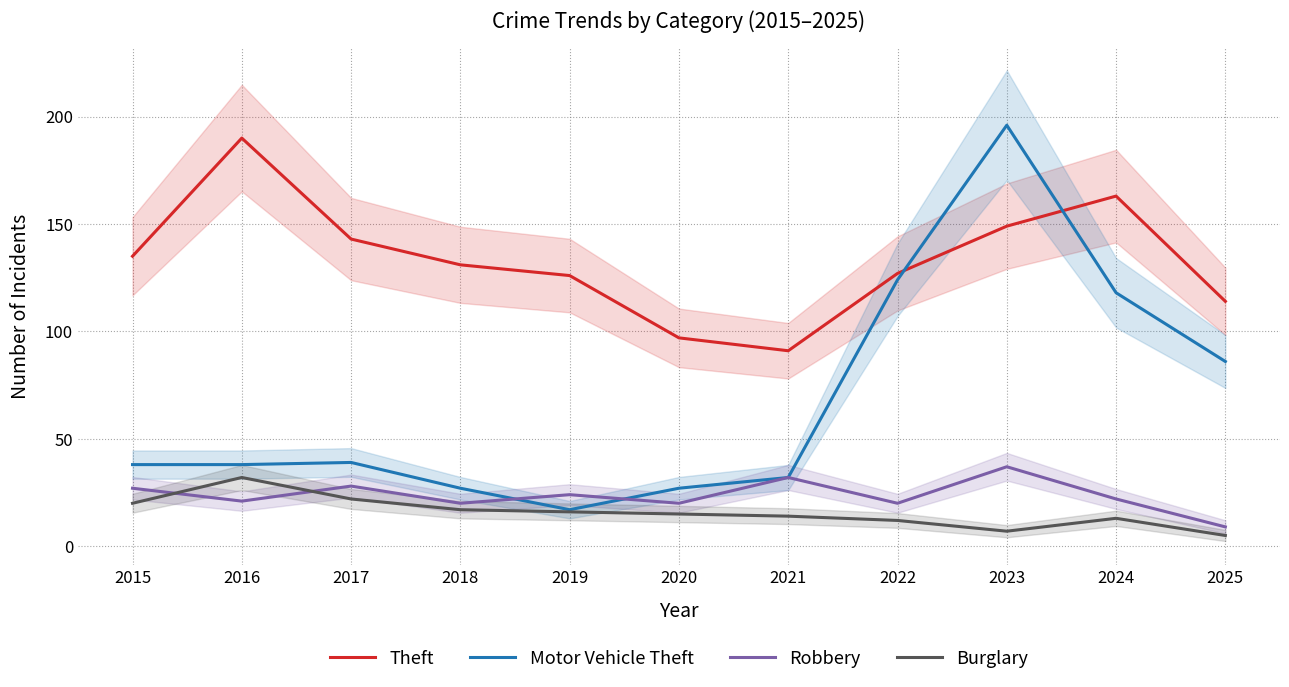

Between 2015 and 2018, which series saw the biggest shift?

Motor Vehicle Theft